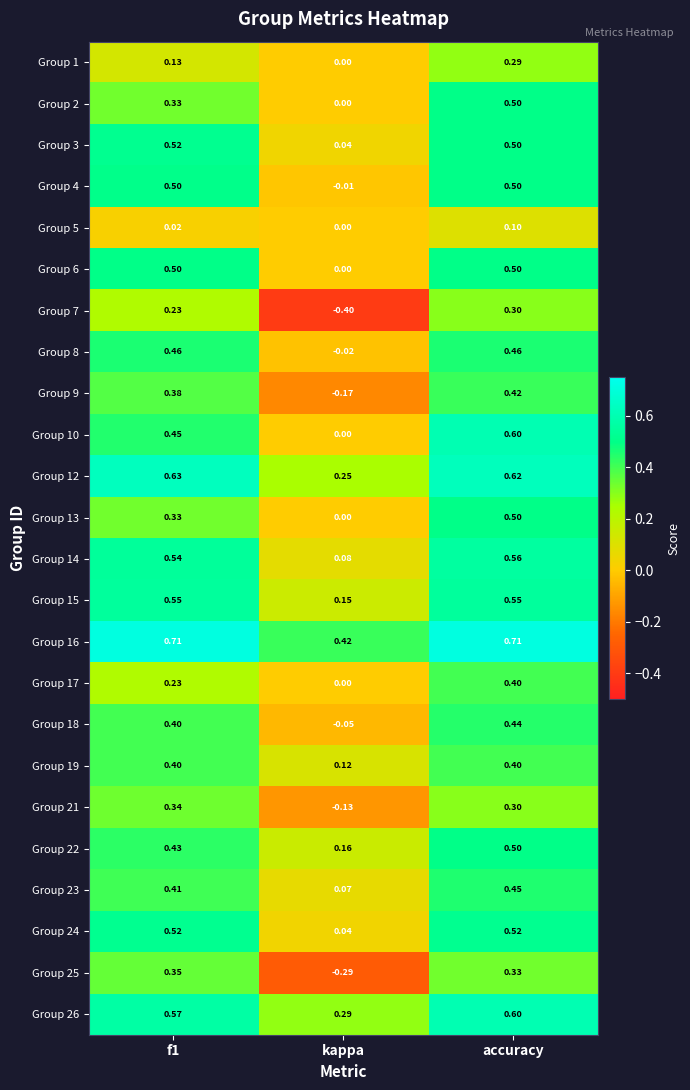

At which label is Group 18 closest to 0?

kappa